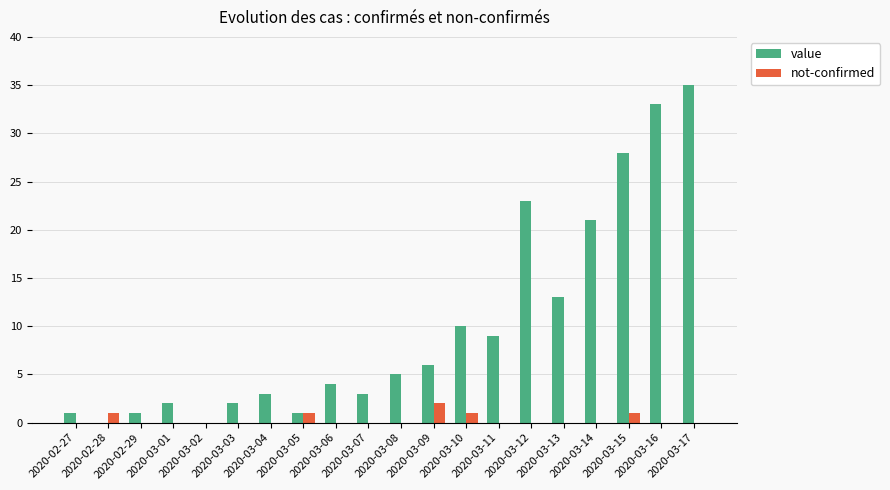

Reading left to right, list all the values displayed in this chart.

value: 1	0	1	2	0	2	3	1	4	3	5	6	10	9	23	13	21	28	33	35
not-confirmed: 0	1	0	0	0	0	0	1	0	0	0	2	1	0	0	0	0	1	0	0